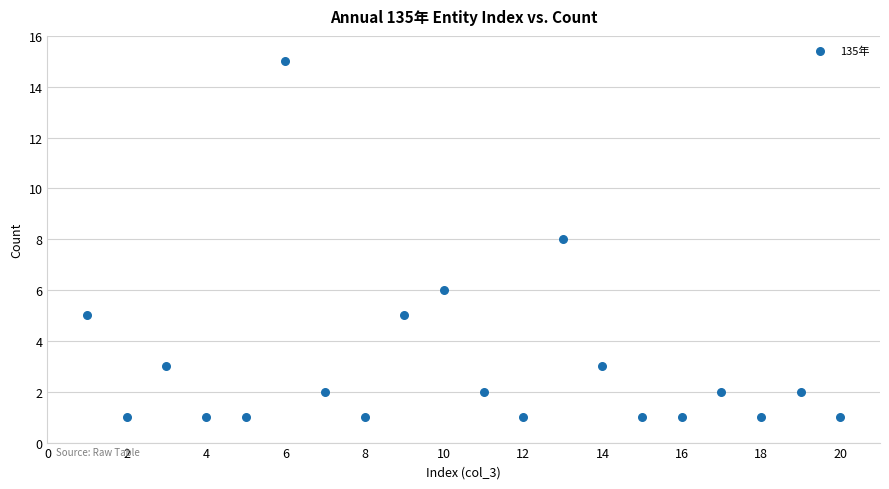

What is the range of X values (max minus min)?

19